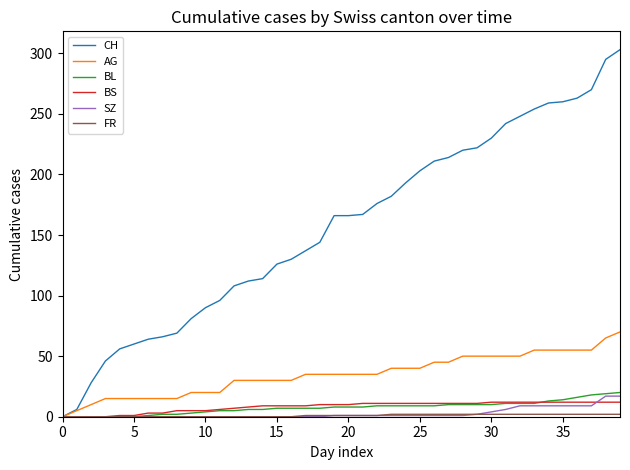

What is the difference between the maximum and minimum values in the BL series?

20